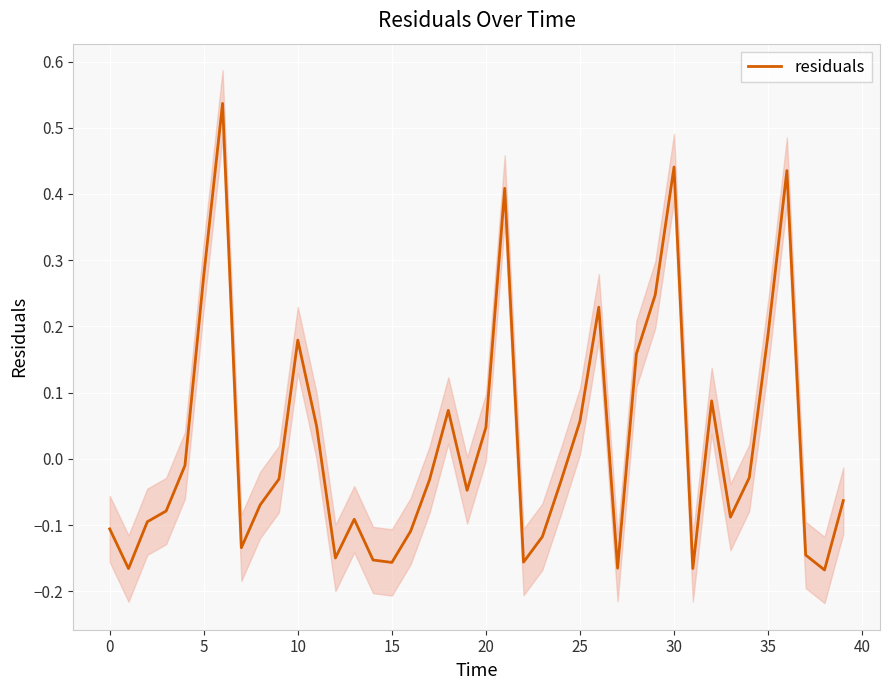

How many interior local peaks (higher than both neighbors) does the data have?

9